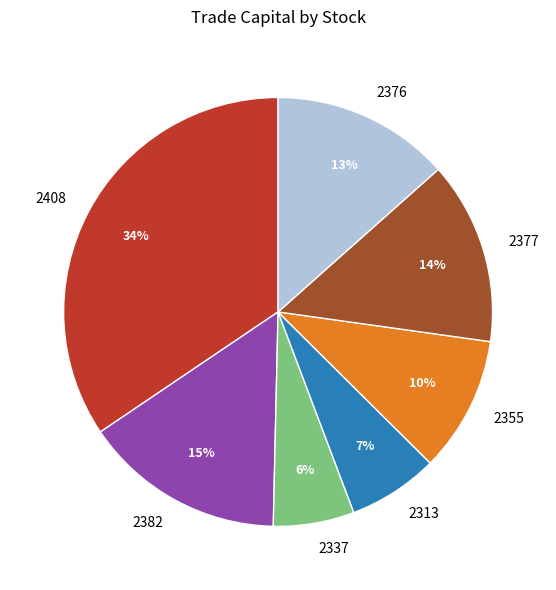

Is the sum of 2337 and 2376 greater than half?

No